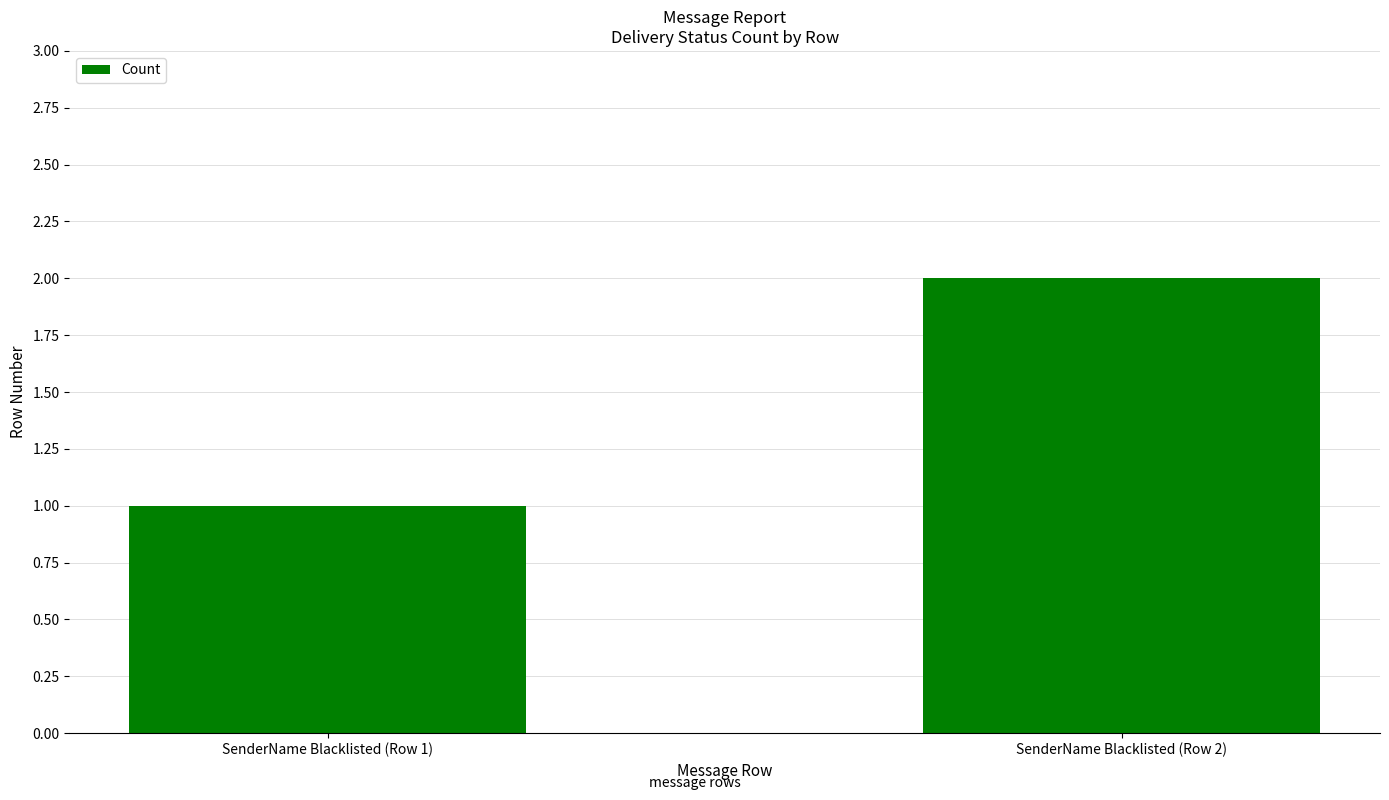

How many bars are there in total?

2